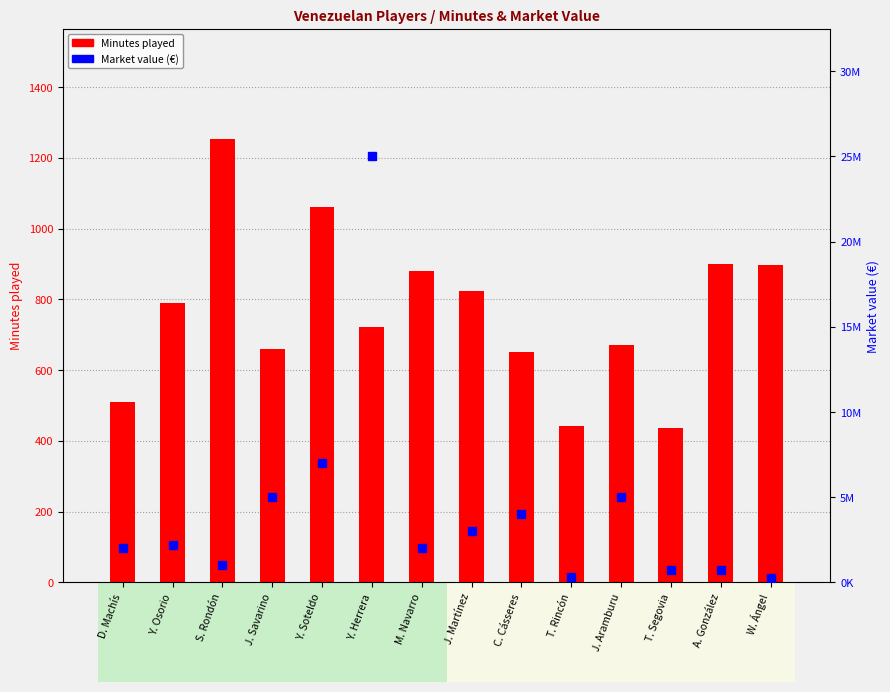

How many distinct data groups are displayed?

2